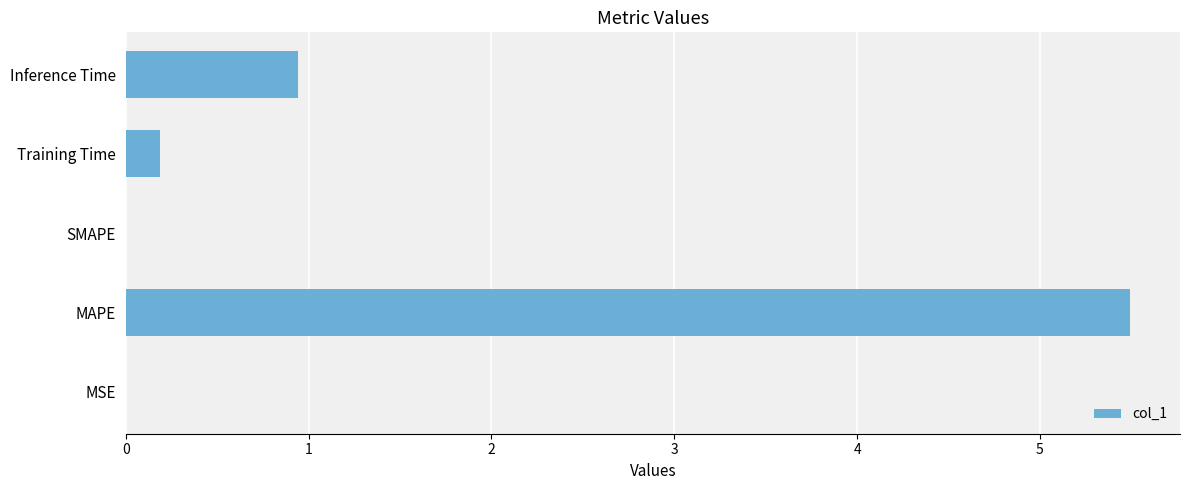

True or false: the data shows 0.2 at Training Time.

True